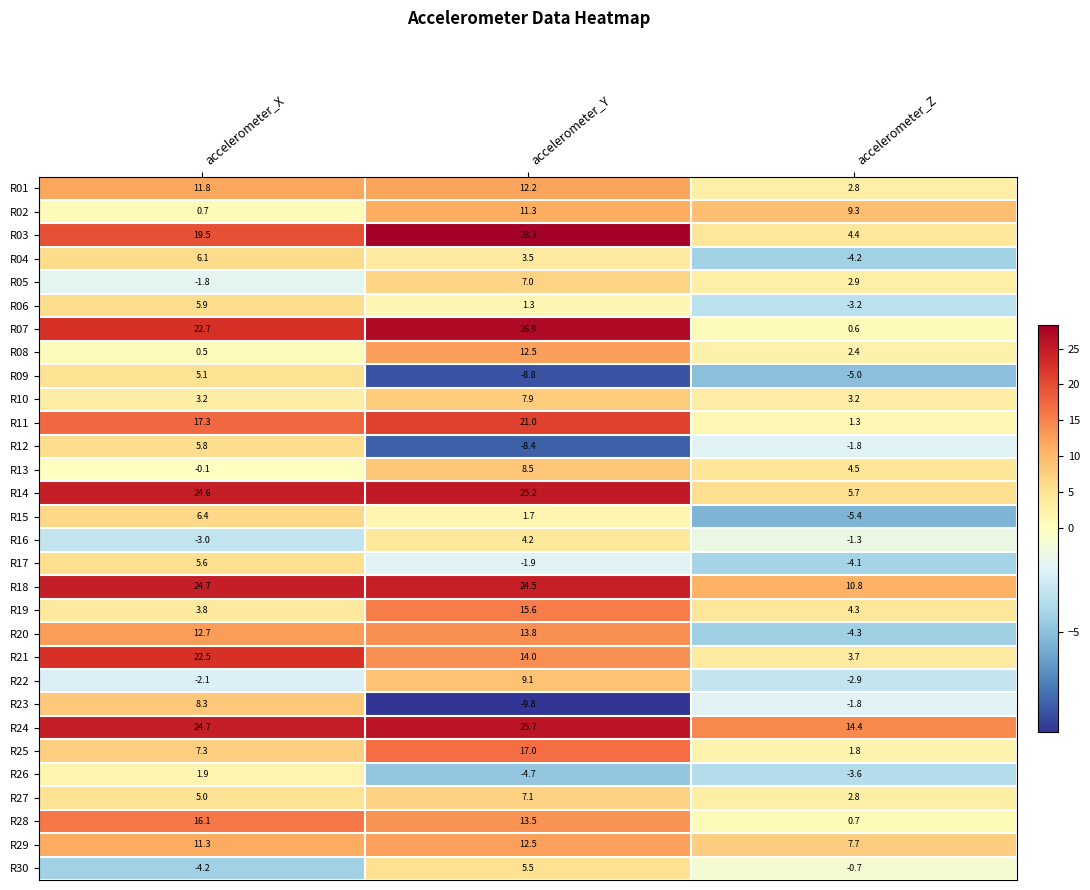

At which label does R05 first exceed 2?

accelerometer_Y